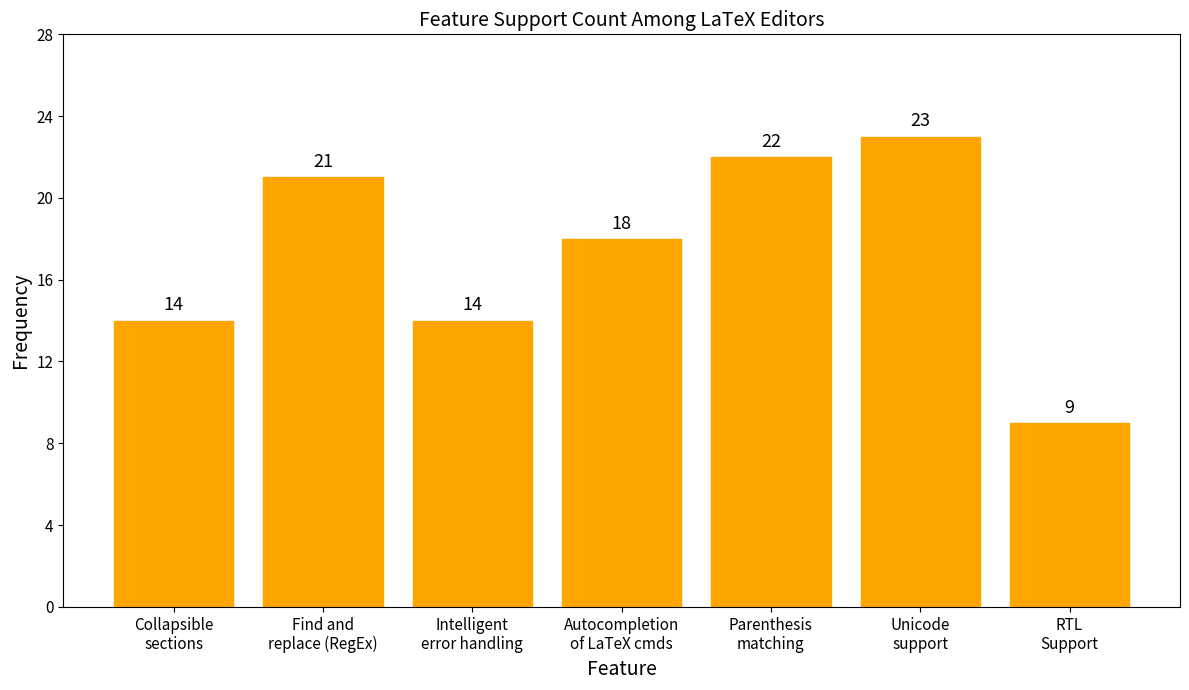

Reading right to left, transcribe all the data shown in this chart.

9	23	22	18	14	21	14